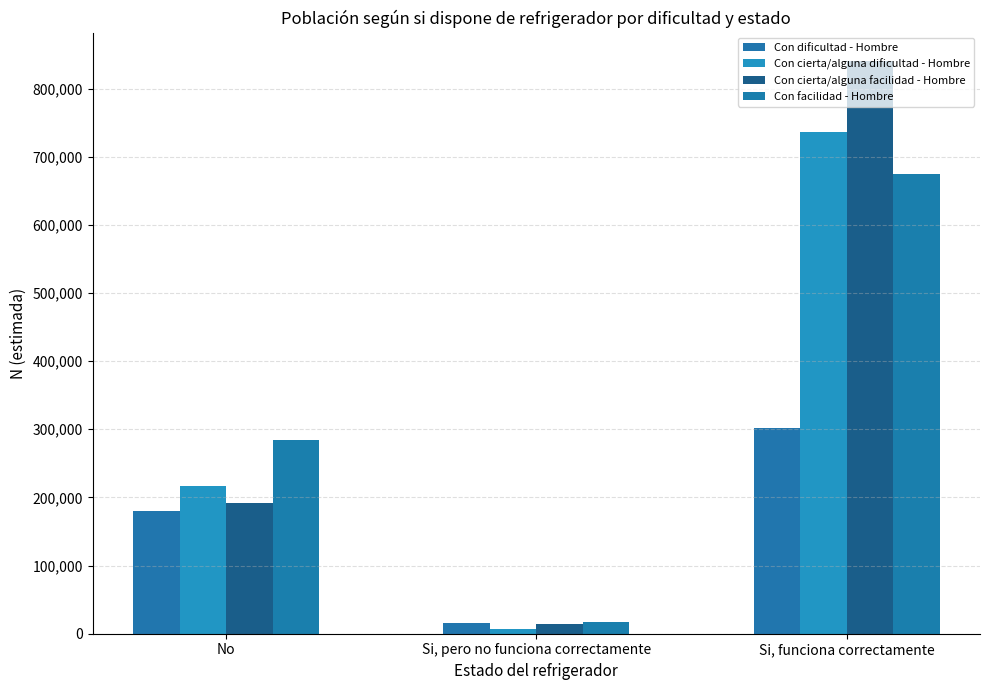

What is the sum of all Con facilidad - Hombre values?

975929